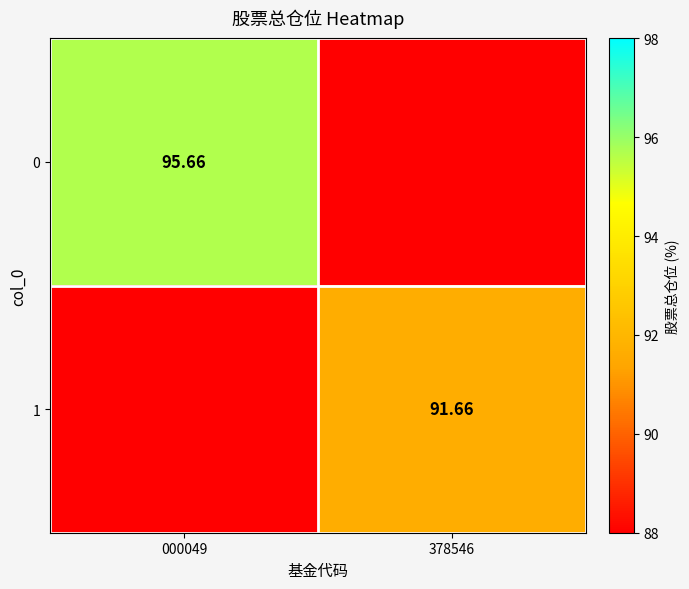

What is the average value of the 1 series?

45.8